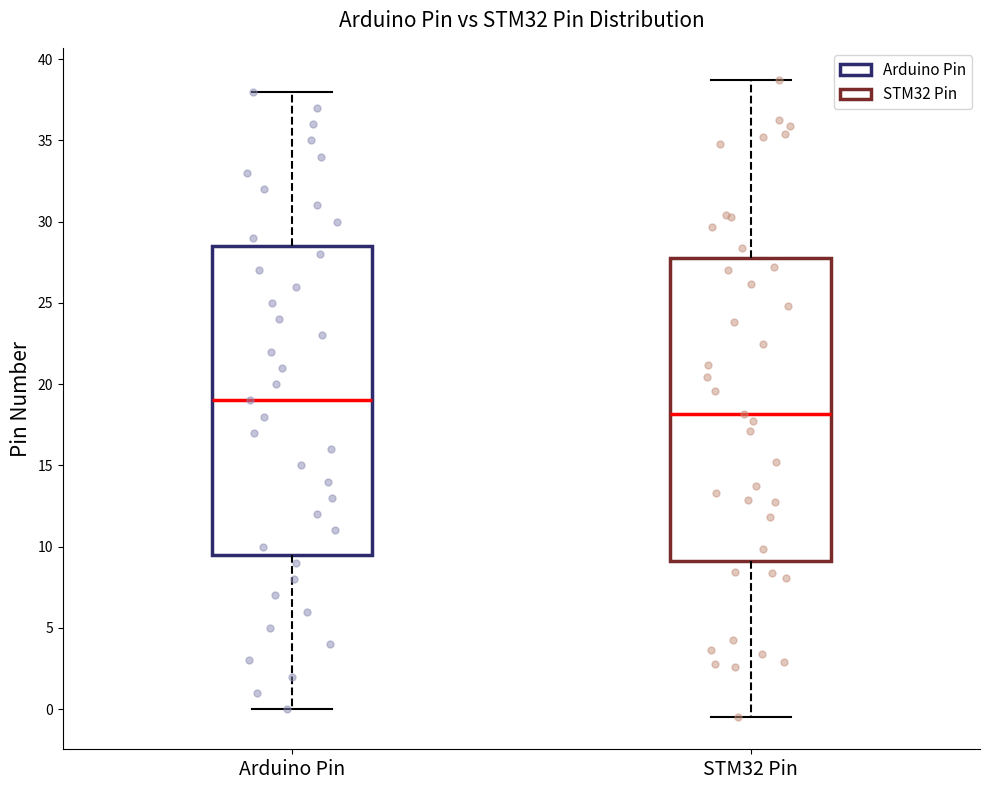

Reading left to right, read every box against the y-axis: the position of its median line, the range the box covers, and the ends of its whiskers. The values are not printed on the chart, so give them approximately, as read against the axis.

Arduino Pin: median 19.0, box 9.5 to 28.5, whiskers 0.0 to 38.0
STM32 Pin: median 18.0, box 9.0 to 28.0, whiskers -0.5 to 38.5